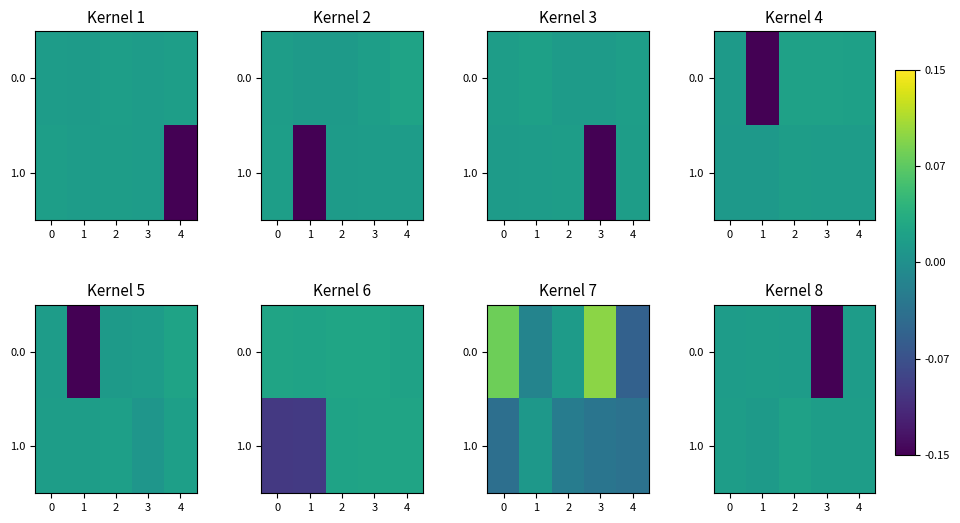

How many 1.0 values are between 0 and 1?

5